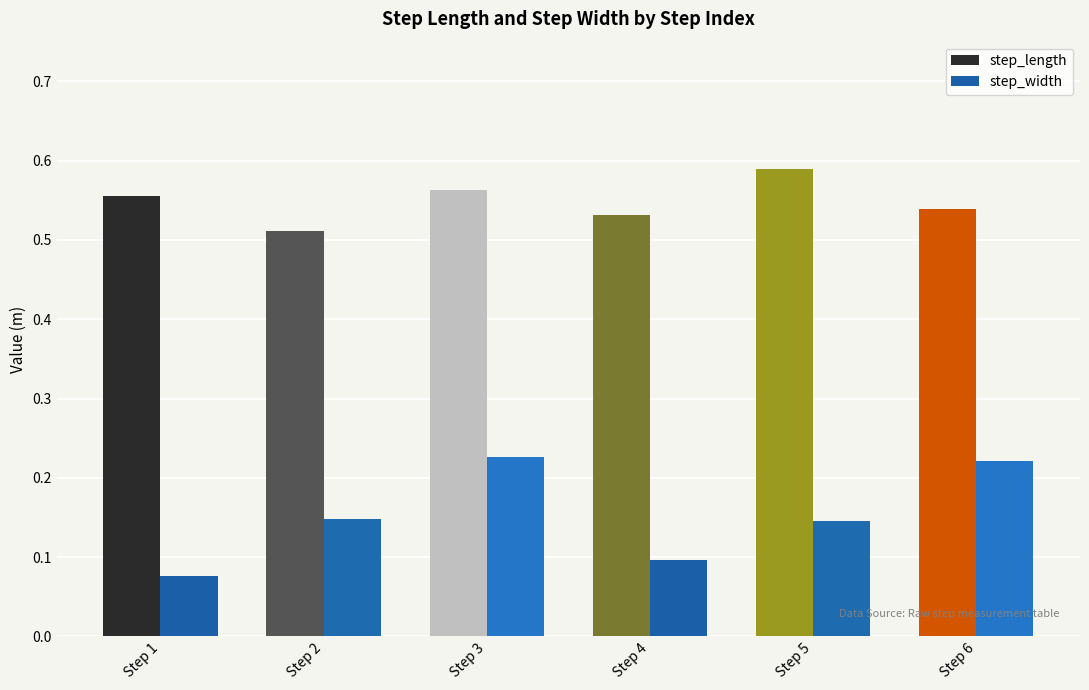

Which category has the highest value across all series?

Step 5